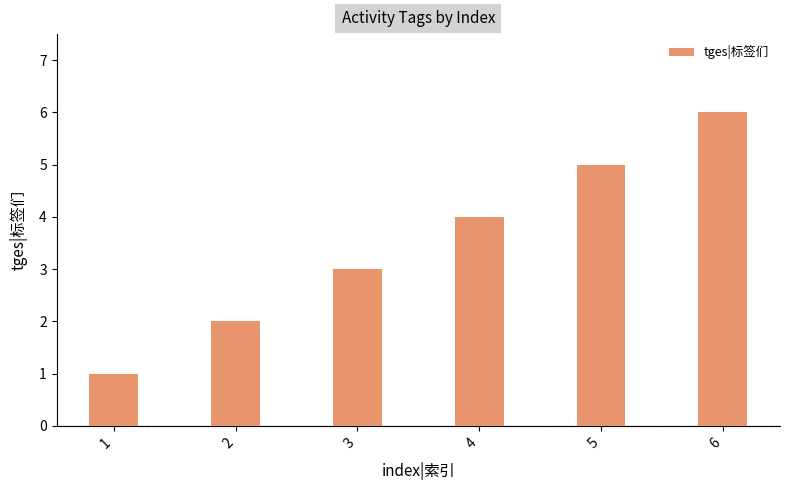

List the labels in order of value, smallest first.

1, 2, 3, 4, 5, 6